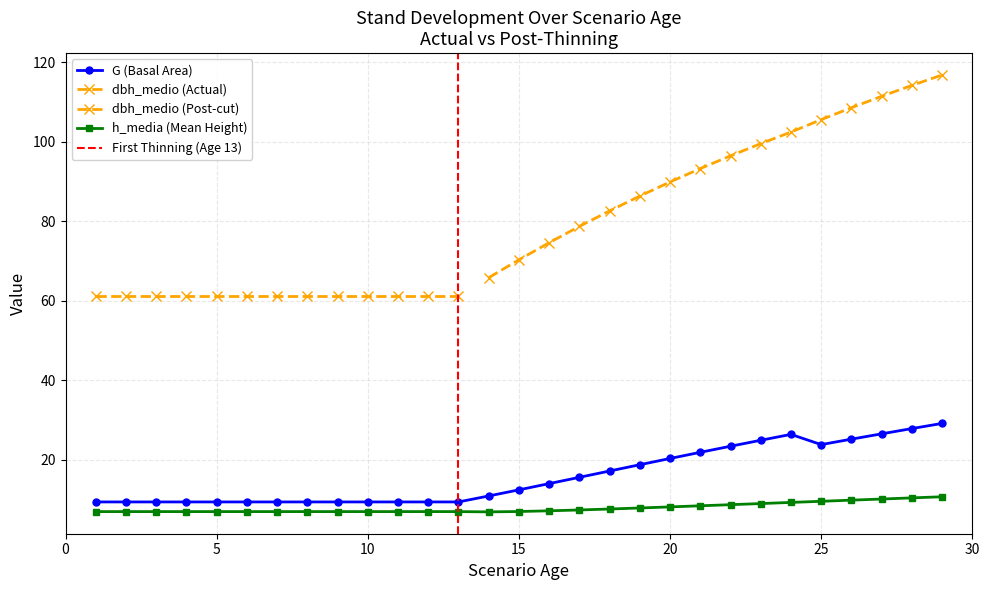

True or false: G (Basal Area) has more than 0 points higher than both neighbors.

True